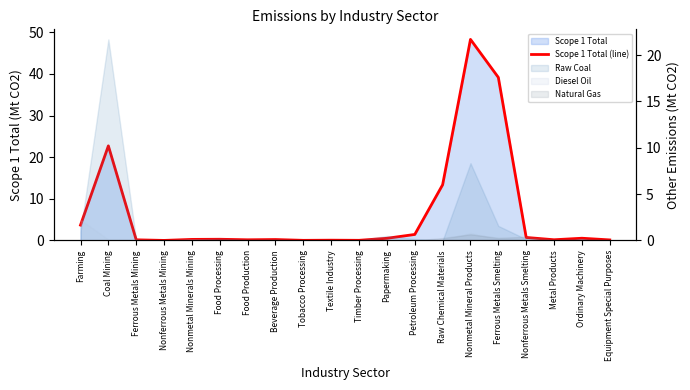

What is the label of the 20th point from the right?

Farming